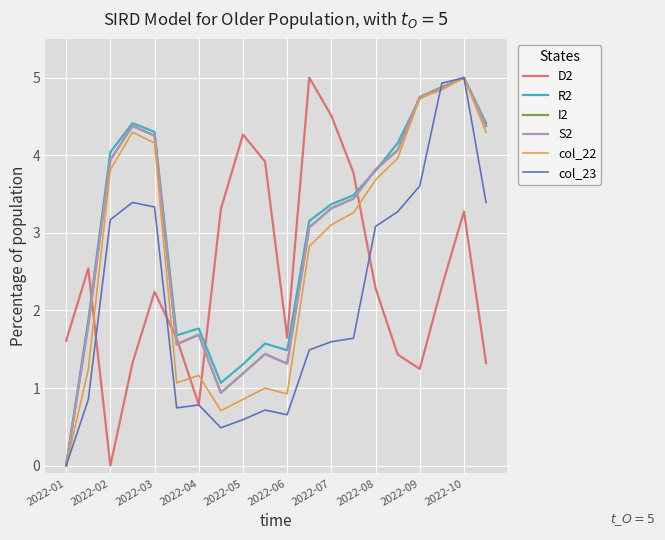

What is the maximum value shown in the chart?

5.0